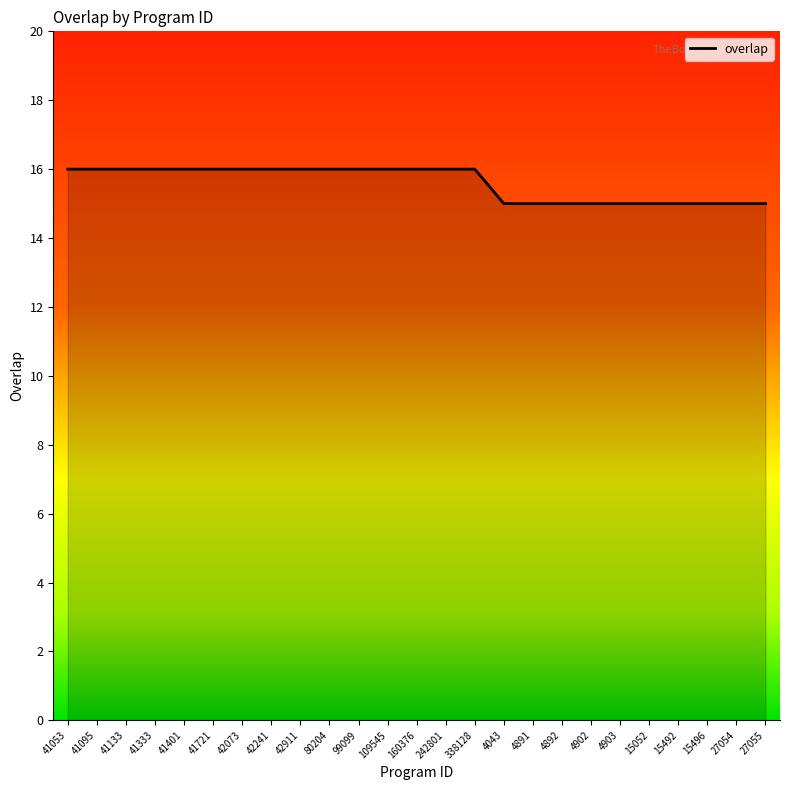

What is the difference between the maximum and minimum values?

1